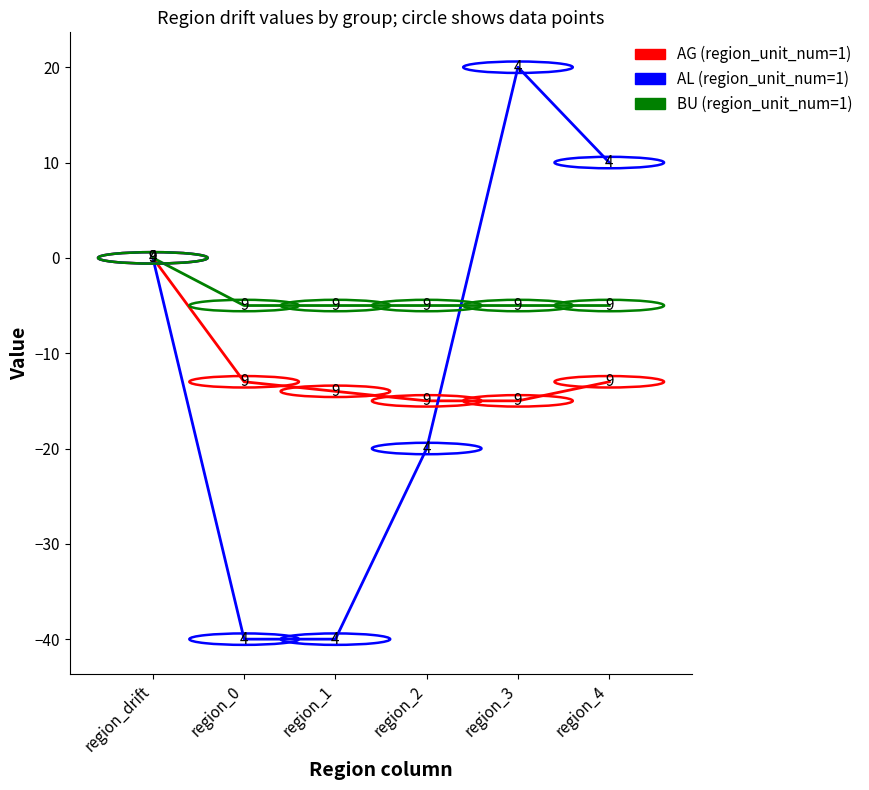

Is the value of AG (region_unit_num=1) at region_3 greater than the value of BU (region_unit_num=1) at region_0?

No